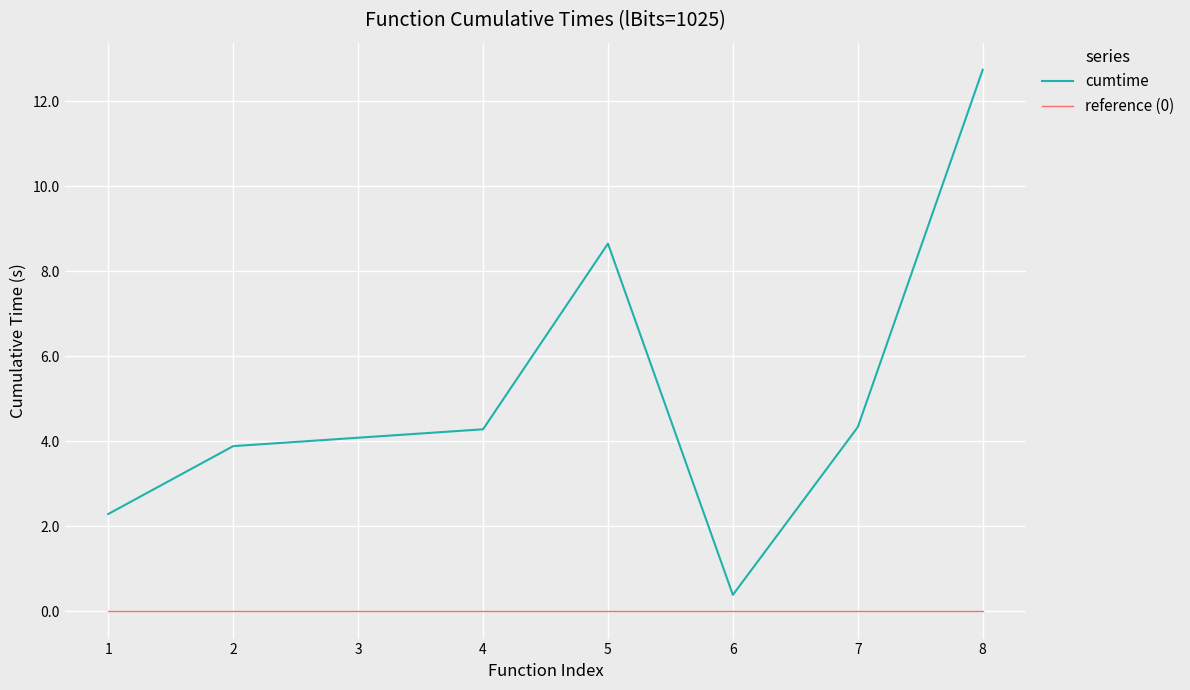

True or false: reference (0) and cumtime intersect in this chart.

False